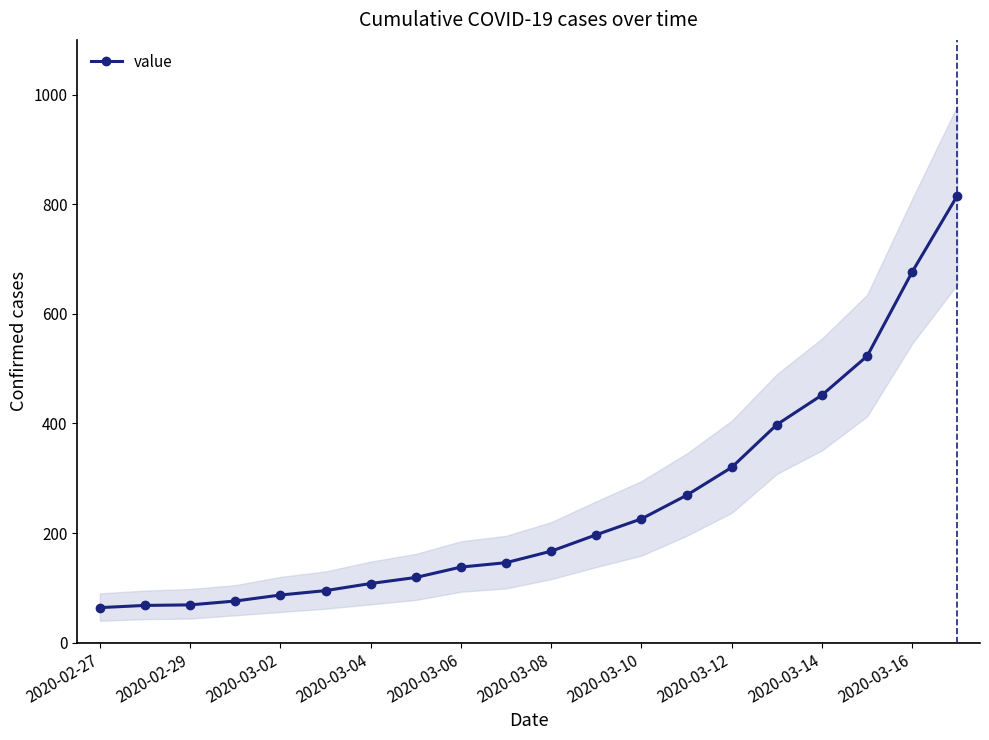

What is the value of the 15th point from the left?

320